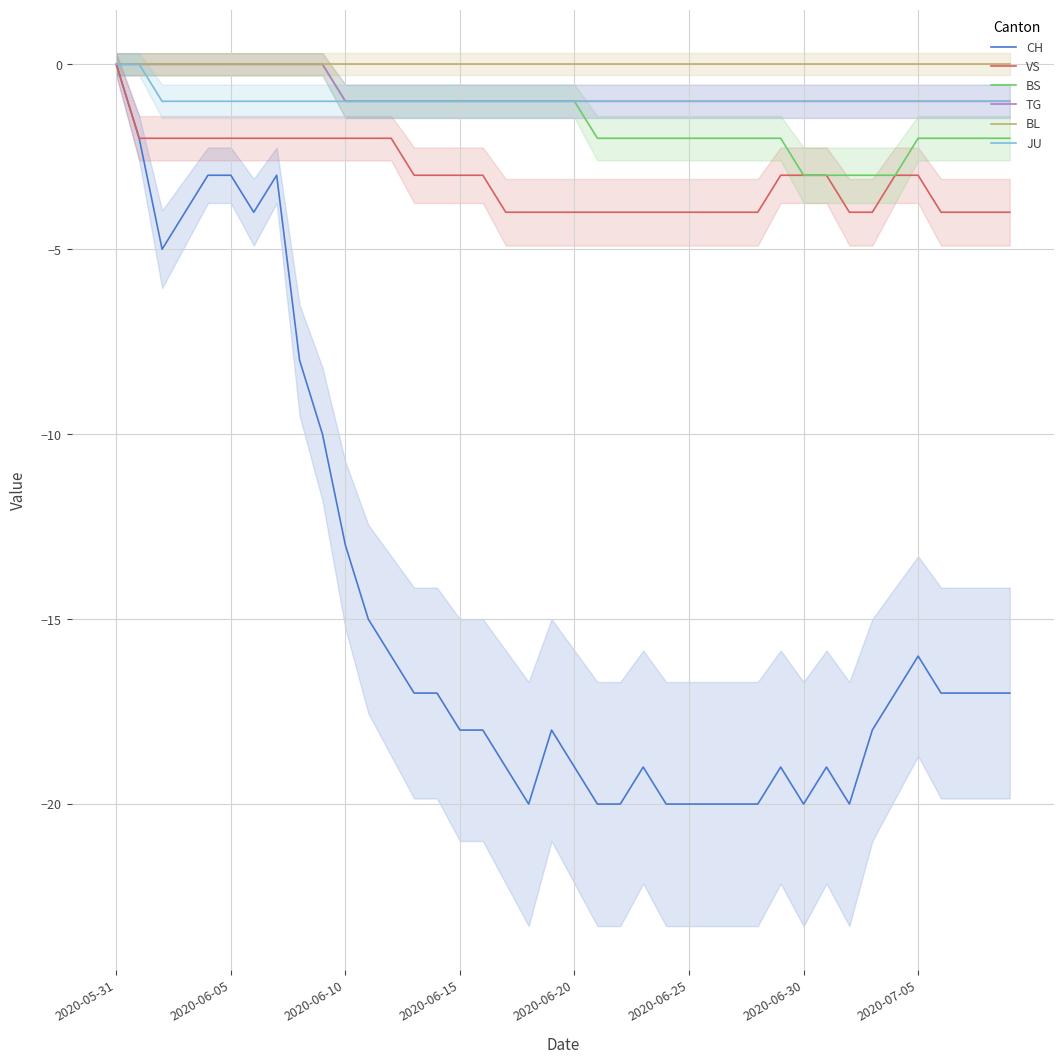

True or false: TG and BS intersect in this chart.

False